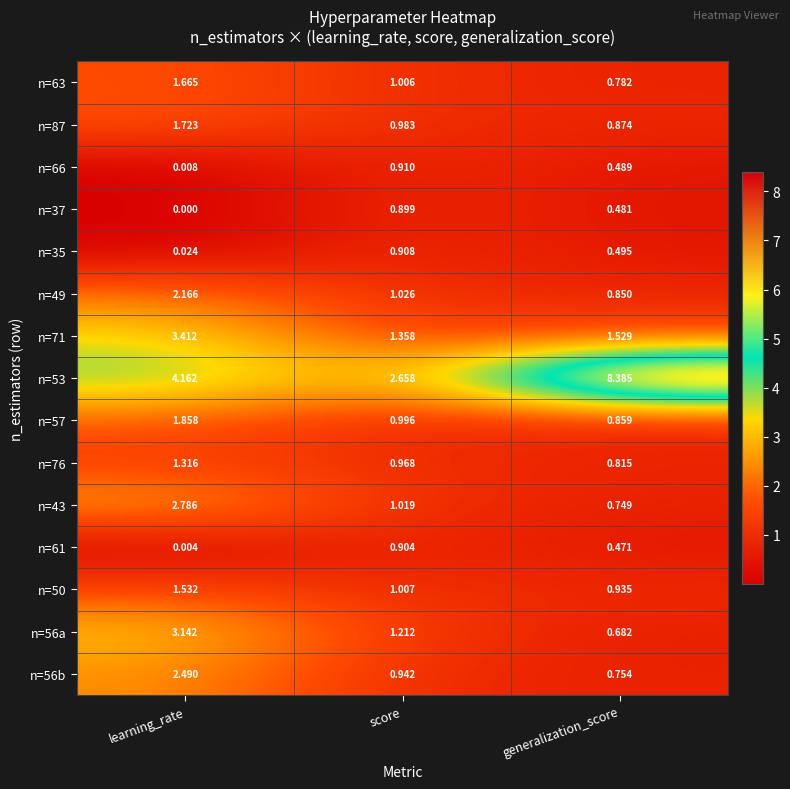

Between score and generalization_score, which series saw the biggest shift?

n=53